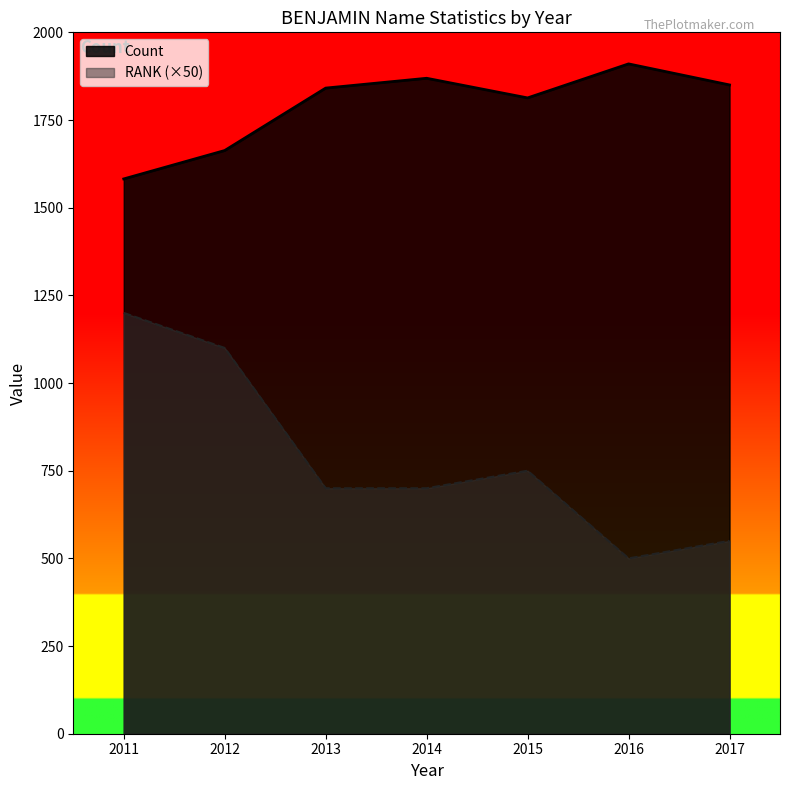

Rank the series by their average value, from highest to lowest.

Count, RANK (×50)